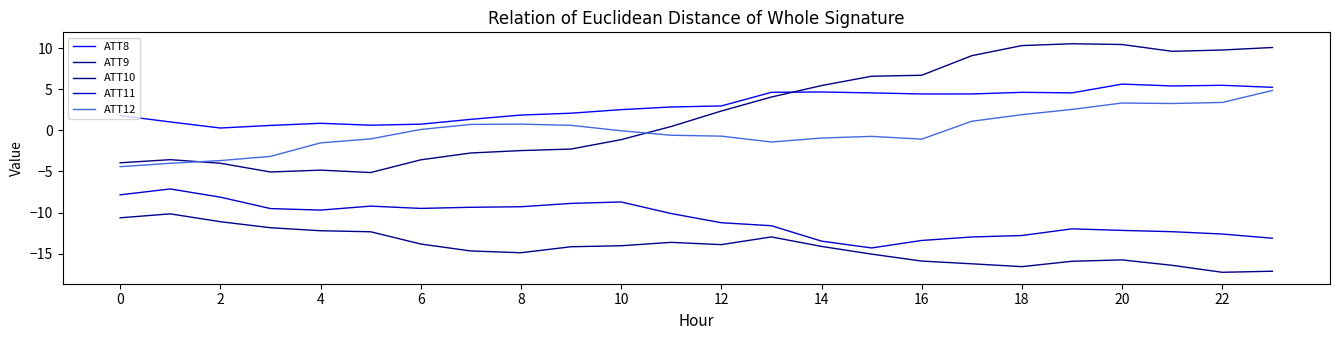

How many lines are shown in the chart?

5